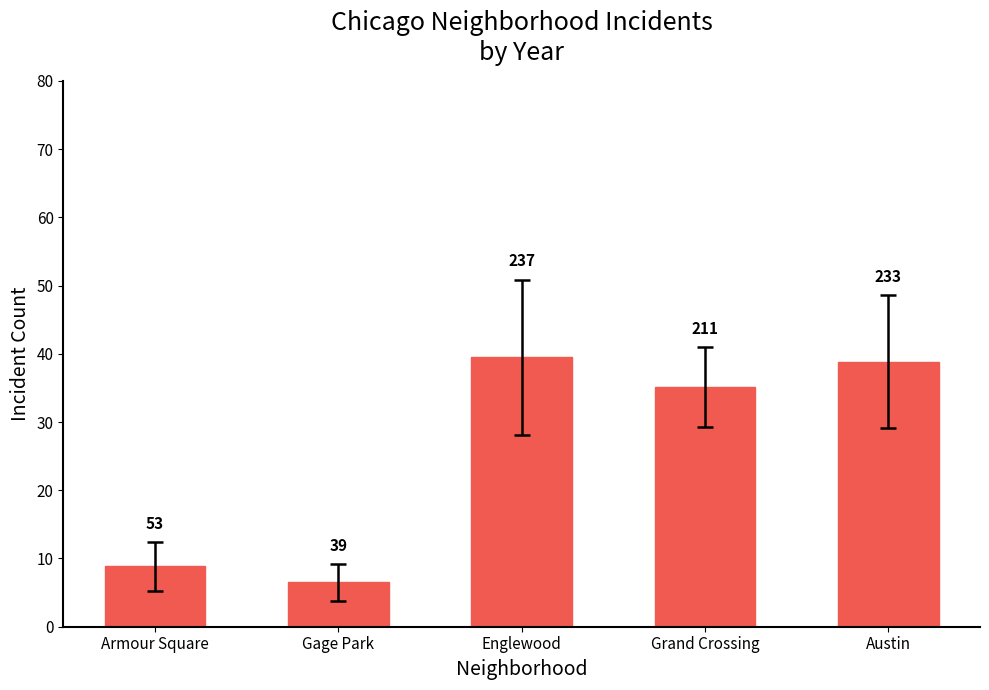

What is the maximum value shown in the chart?

39.5